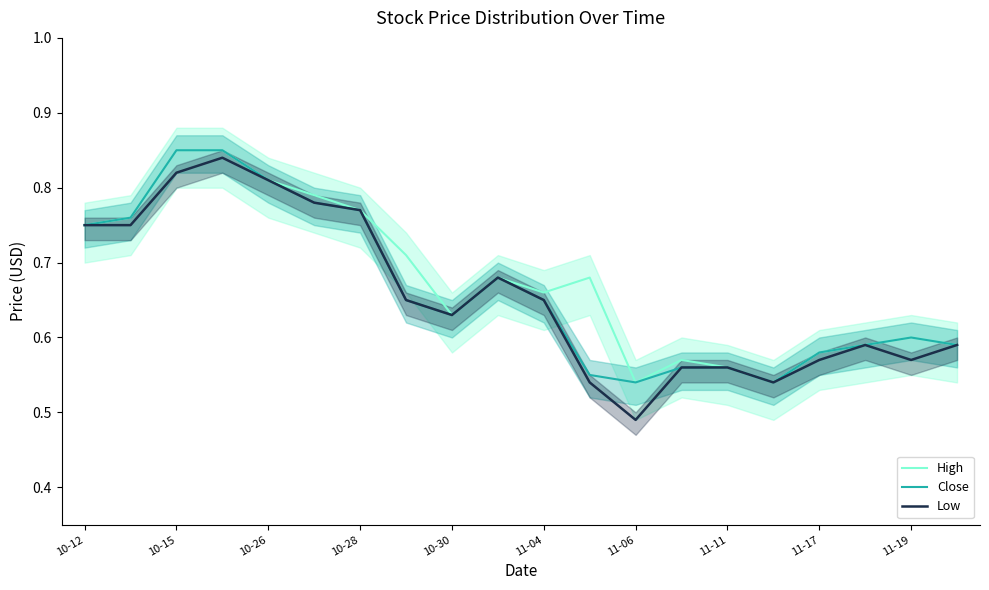

How many distinct data groups are displayed?

3